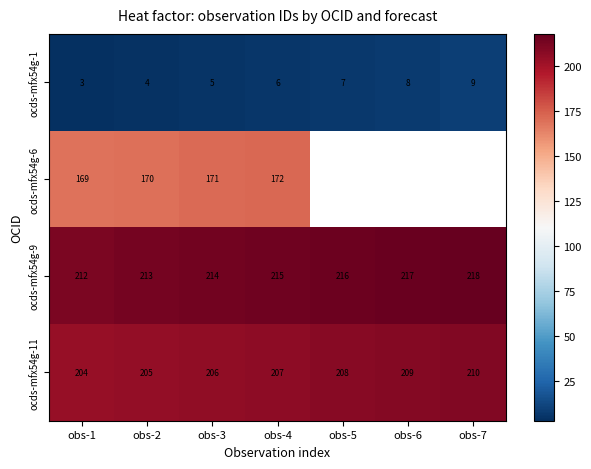

What is the difference between the ocds-mfx54g-1 values at obs-2 and obs-5?

3